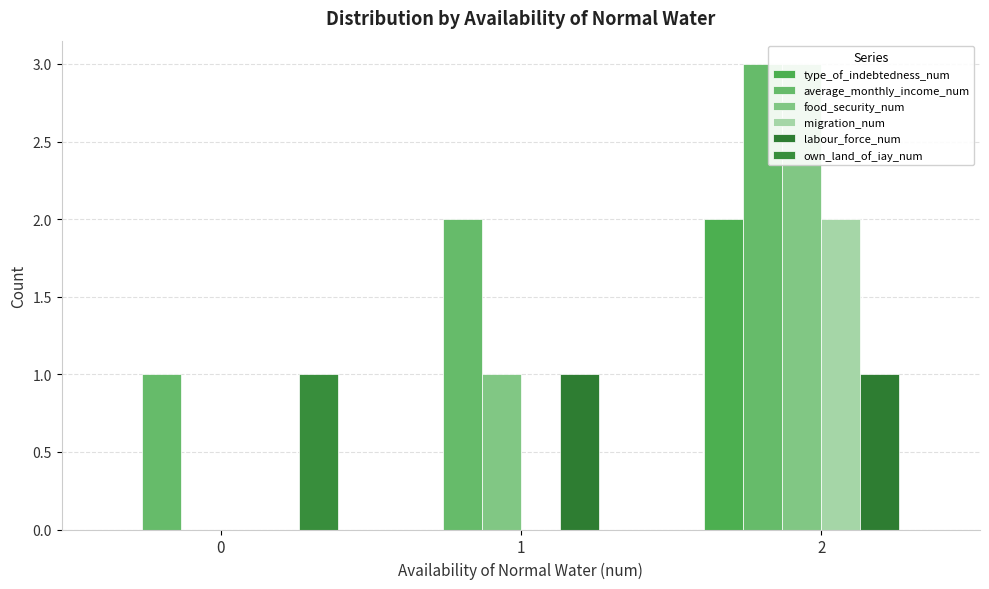

What is the spread (max minus min) of values at 1?

2